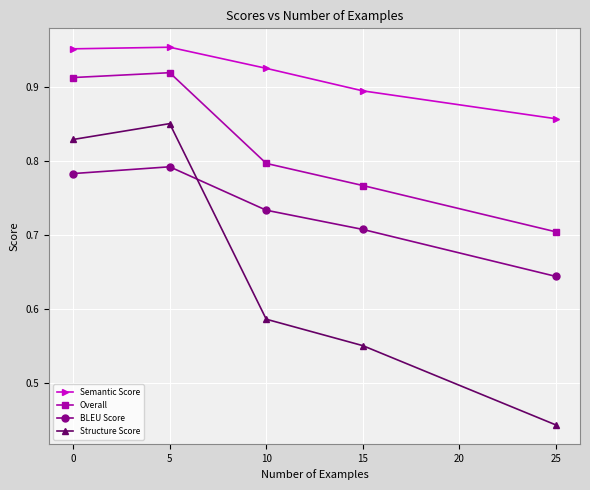

How many lines are shown in the chart?

4